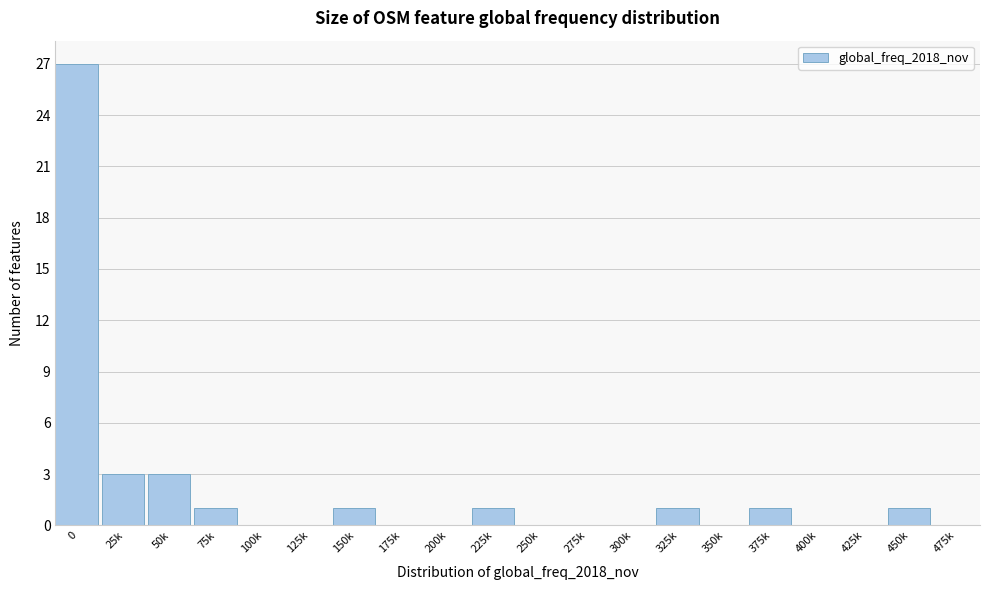

Reading left to right, transcribe all the data shown in this chart.

0=27	25k=3	50k=3	75k=1	100k=0	125k=0	150k=1	175k=0	200k=0	225k=1	250k=0	275k=0	300k=0	325k=1	350k=0	375k=1	400k=0	425k=0	450k=1	475k=0